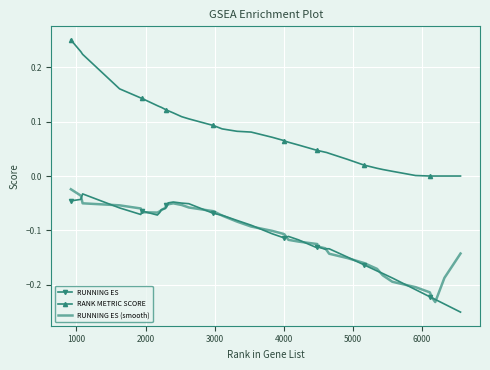

True or false: RUNNING ES and RANK METRIC SCORE intersect in this chart.

False